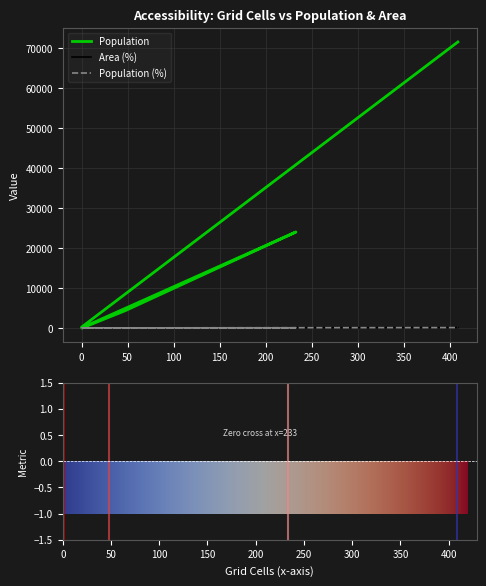

True or false: Area (%) and Population intersect in this chart.

False